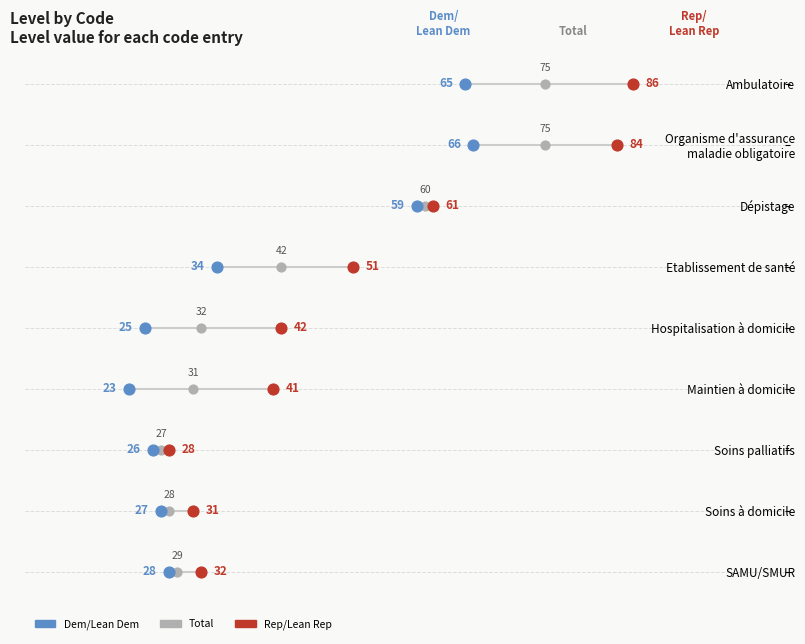

Which series reaches the minimum Y coordinate?

Dem/Lean Dem